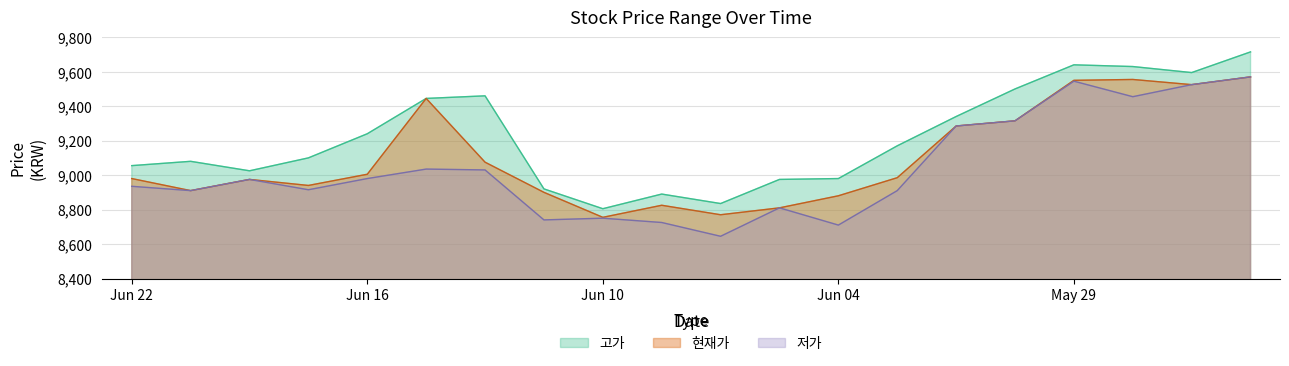

What is the smallest value displayed?

8645